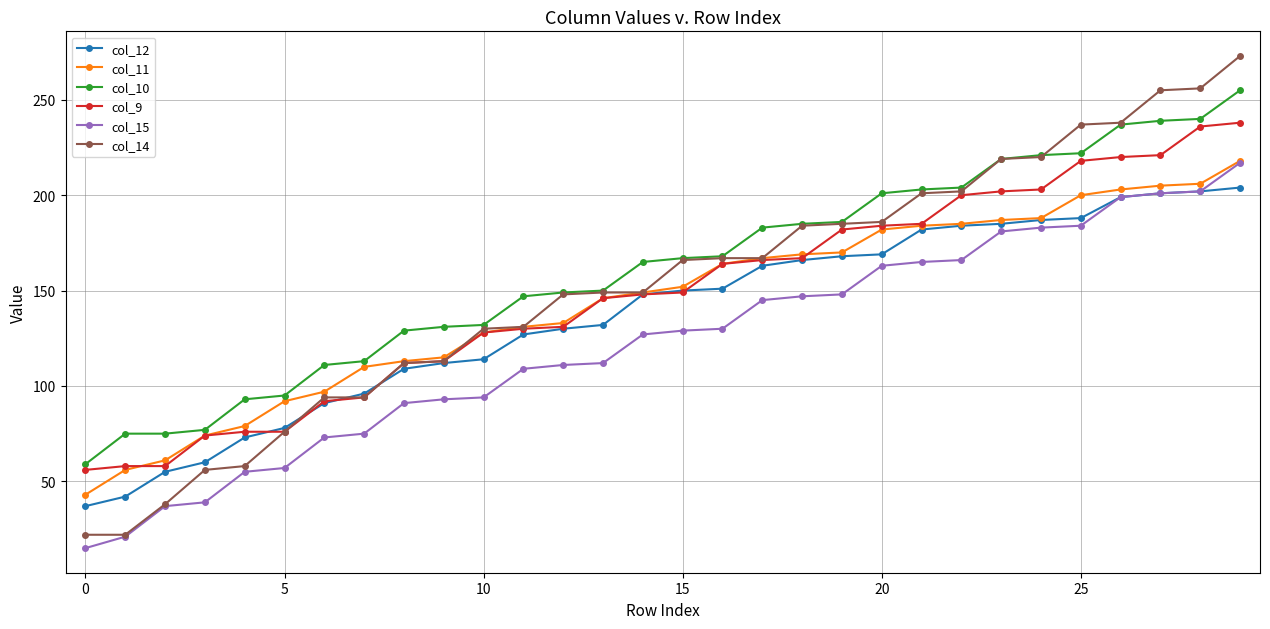

True or false: col_15 and col_9 cross at least once.

False